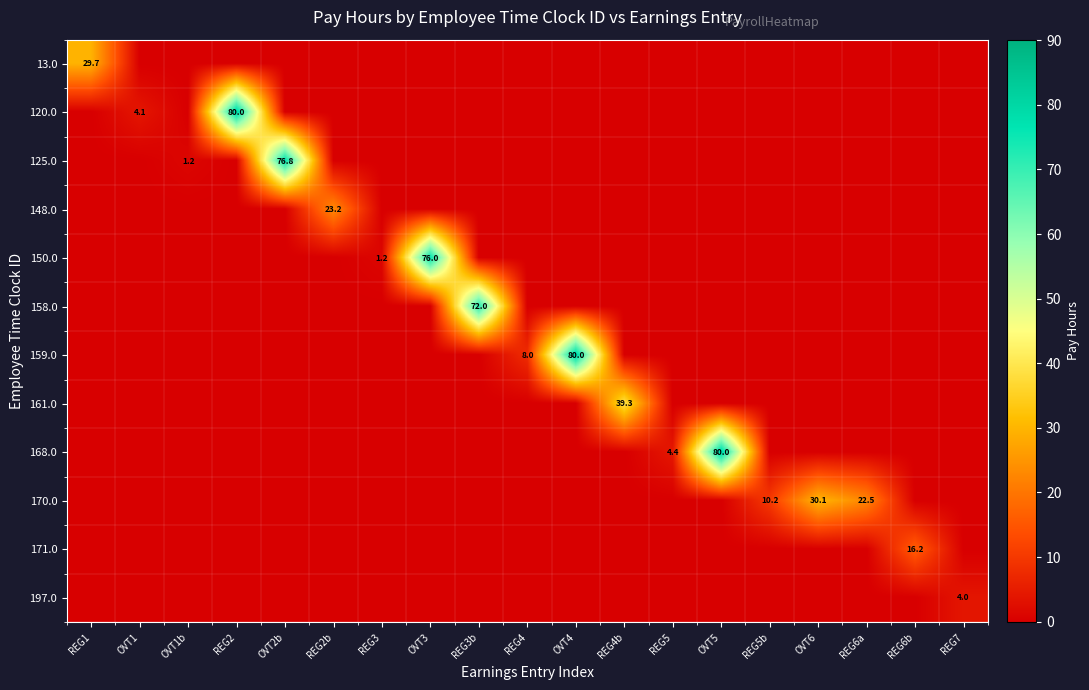

Is it true that 13.0 equals 29.7 at REG1?

True